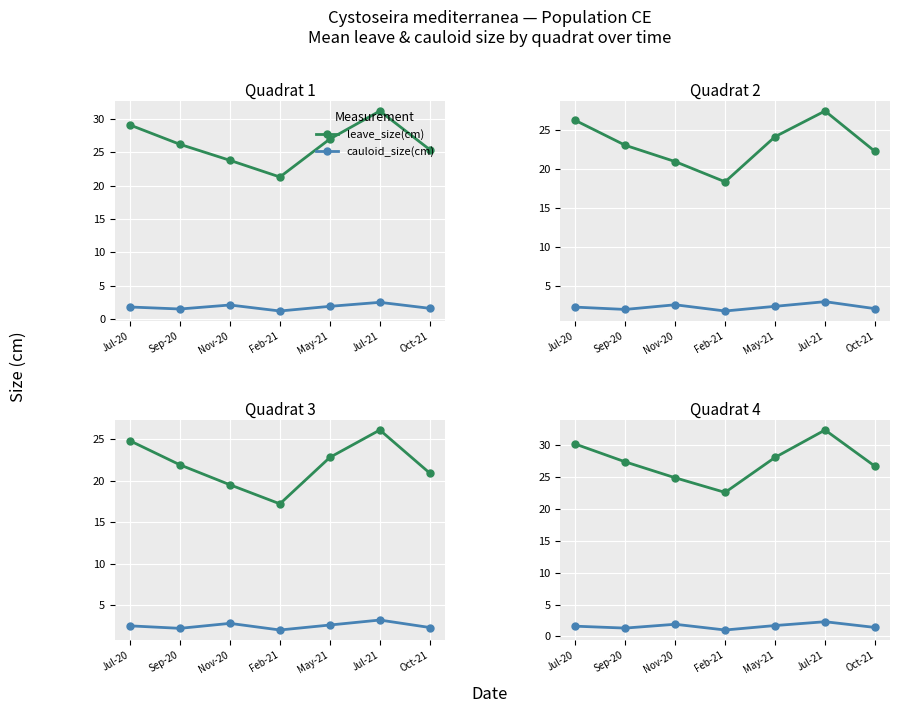

What is the difference between the maximum and minimum values in the cauloid_size(cm) series?

1.3